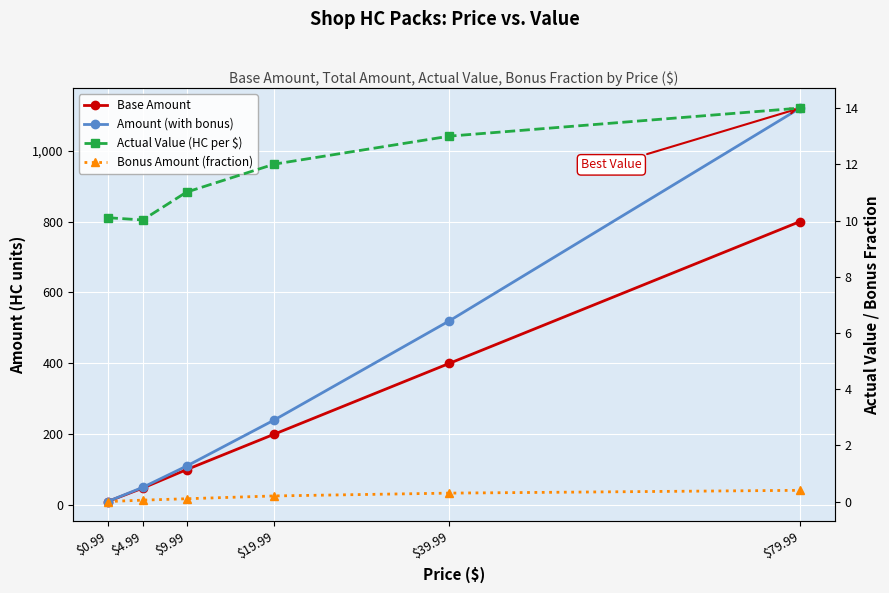

Which label corresponds to the smallest value in the chart?

$0.99